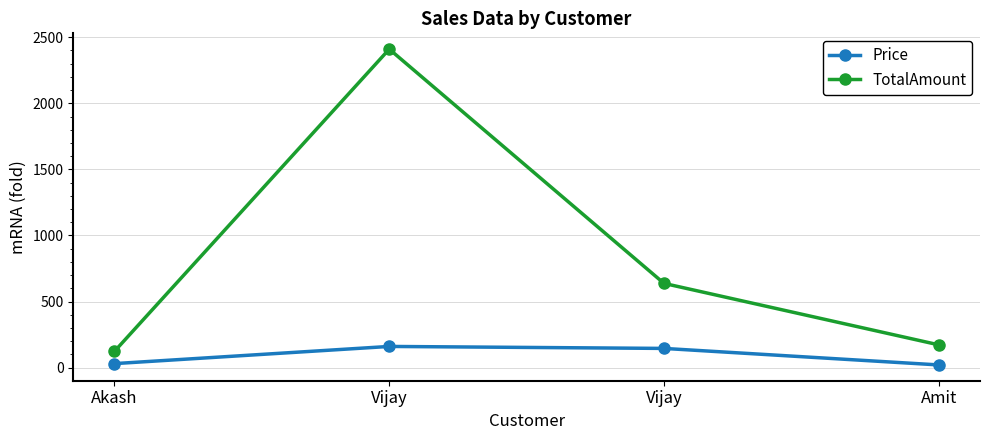

Which series has the largest total across all categories?

TotalAmount